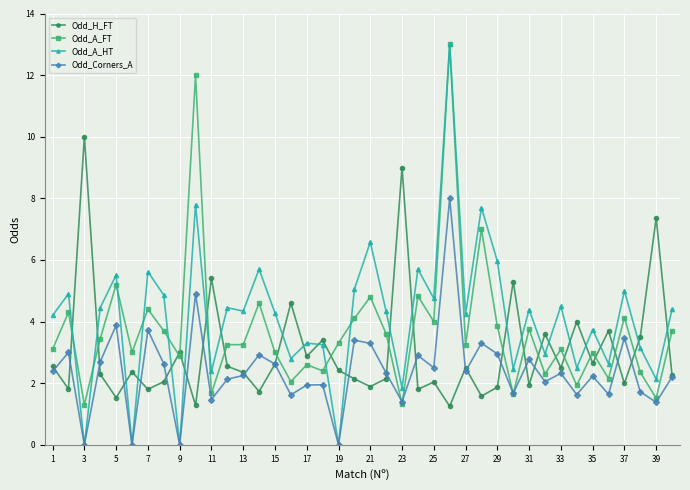

What is the maximum value shown in the chart?

13.0